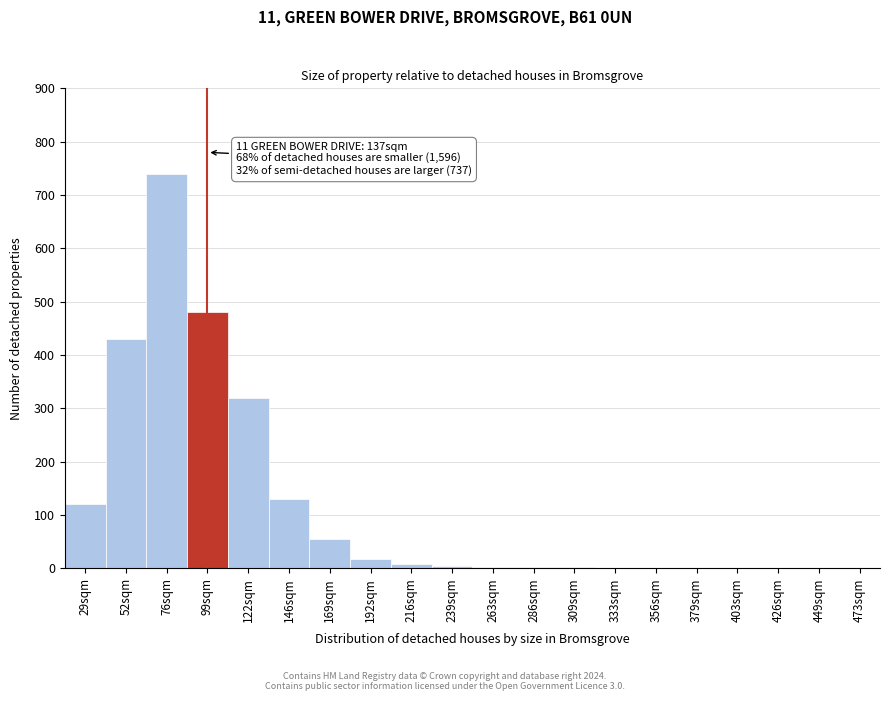

What is the greatest value displayed?

740